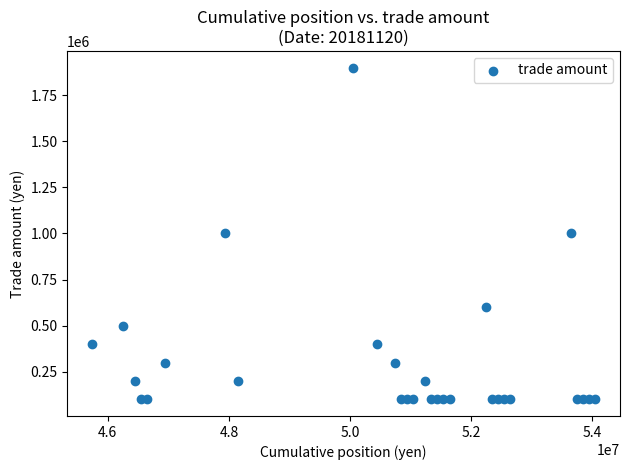

What is the range of Y values (max minus min)?

1800000